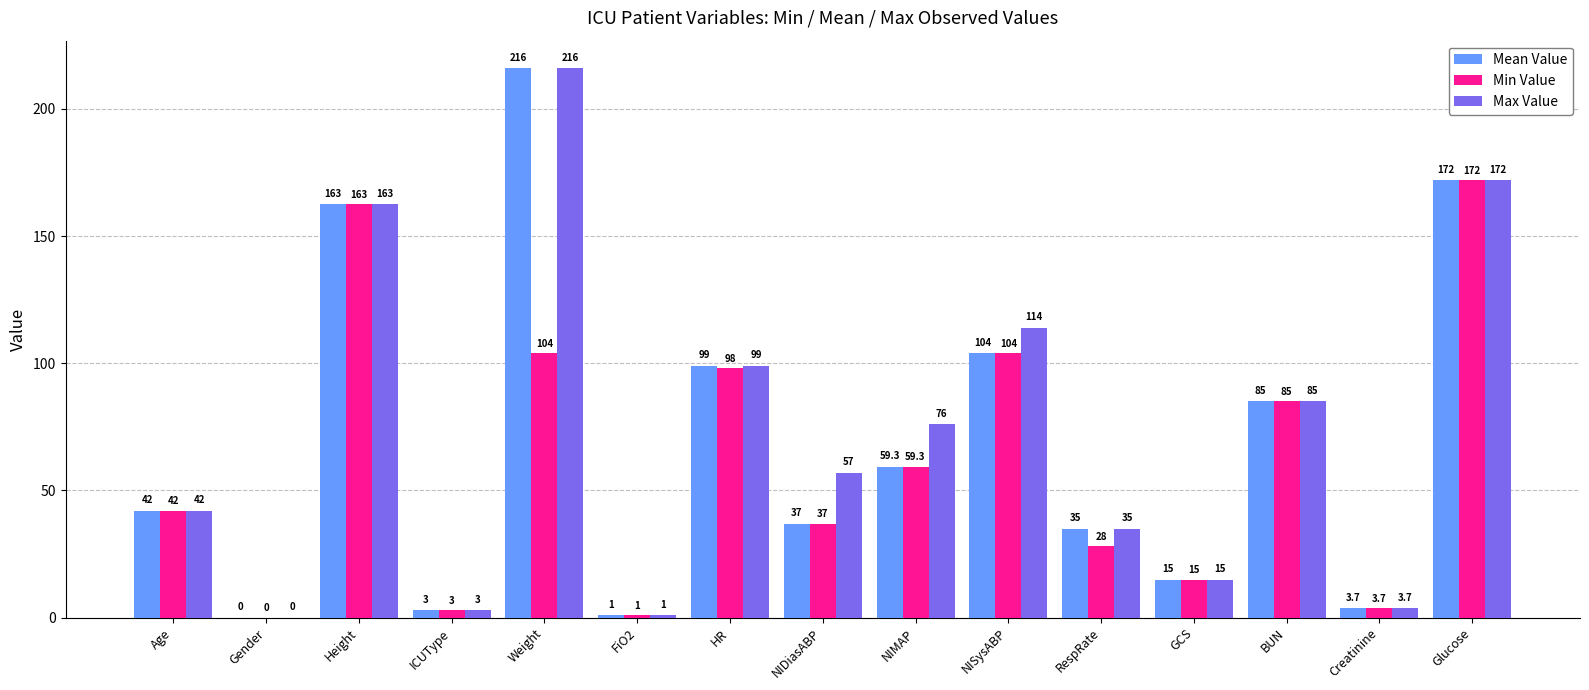

Which label corresponds to the largest value in the chart?

Weight